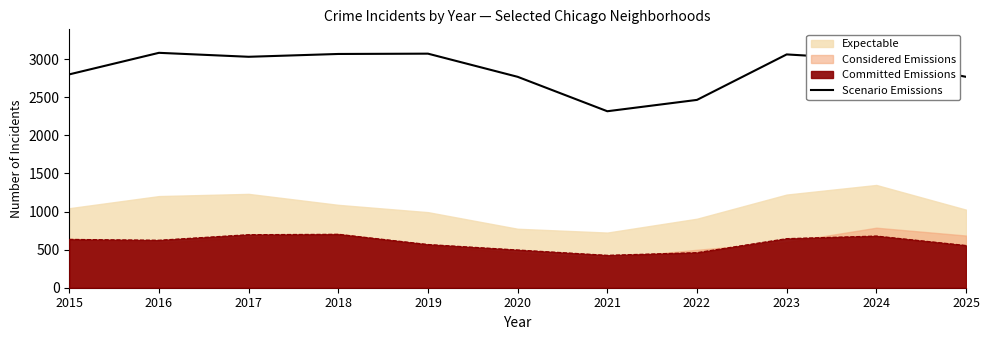

What is the highest value of the Committed Emissions series?

702